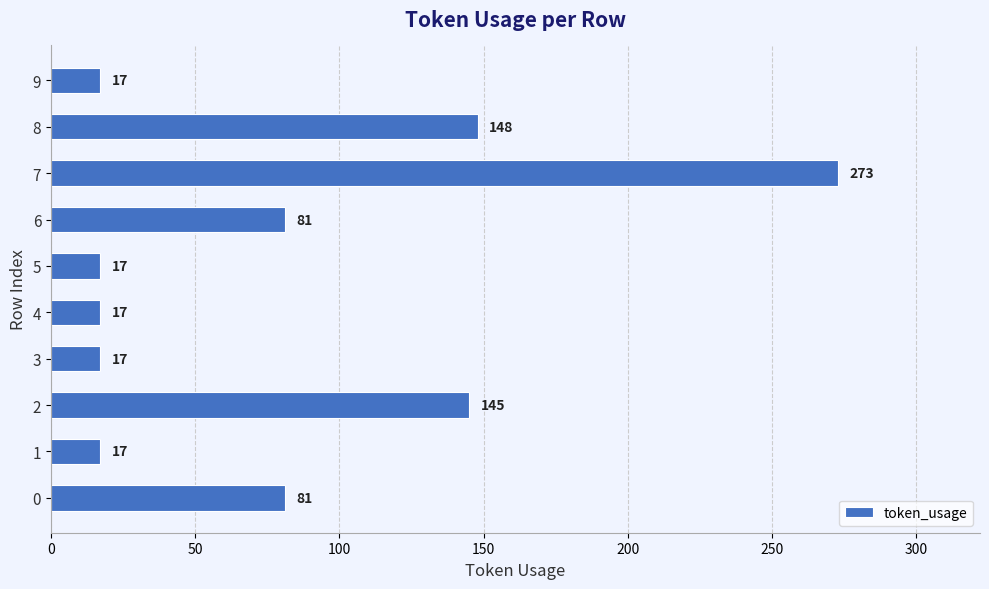

Does the chart contain stacked bars?

No